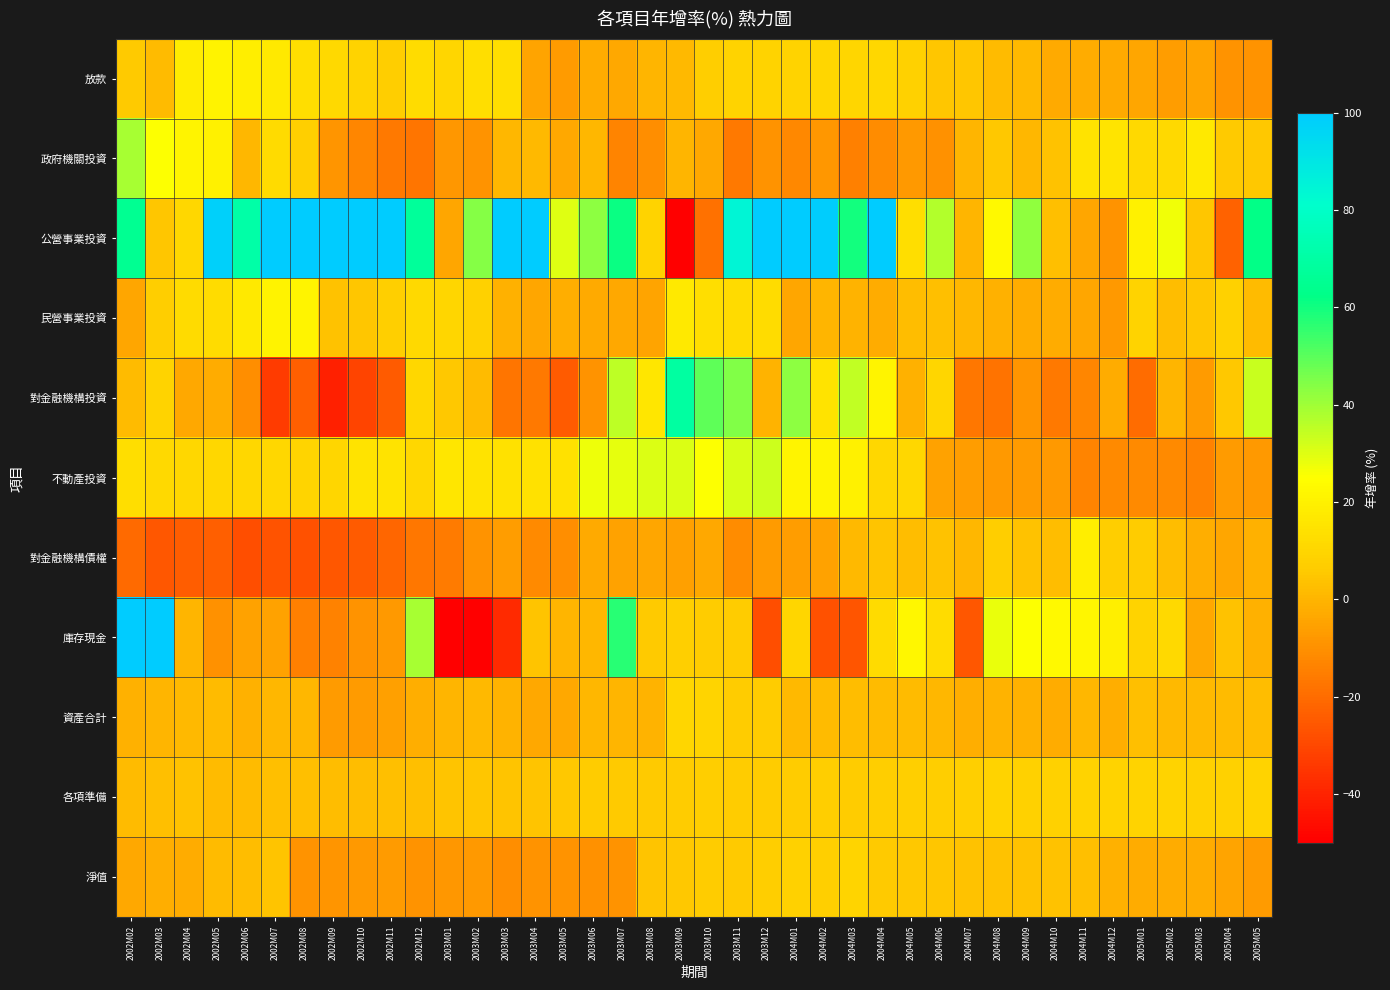

Which series has the largest range (max minus min)?

公營事業投資